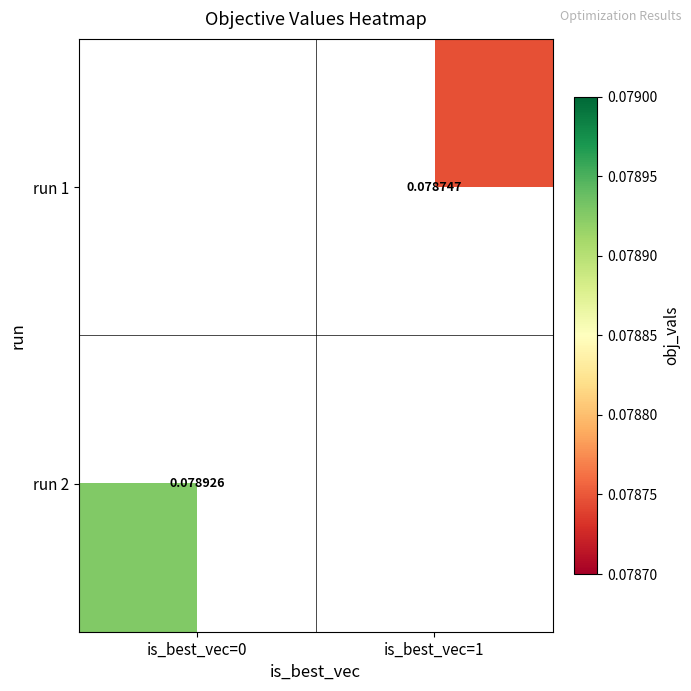

Rank the categories by run 1 value from highest to lowest.

is_best_vec=0, is_best_vec=1